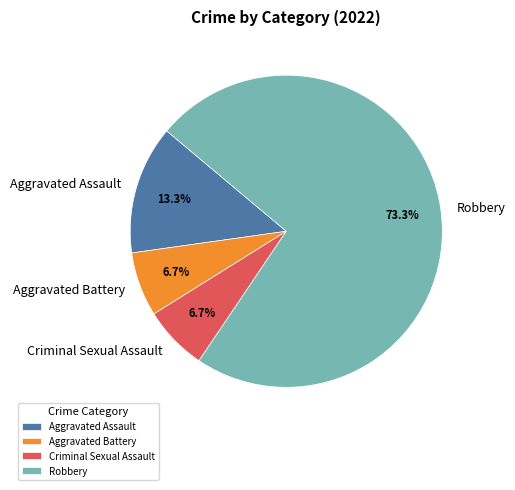

Count the number of slices in the pie.

4